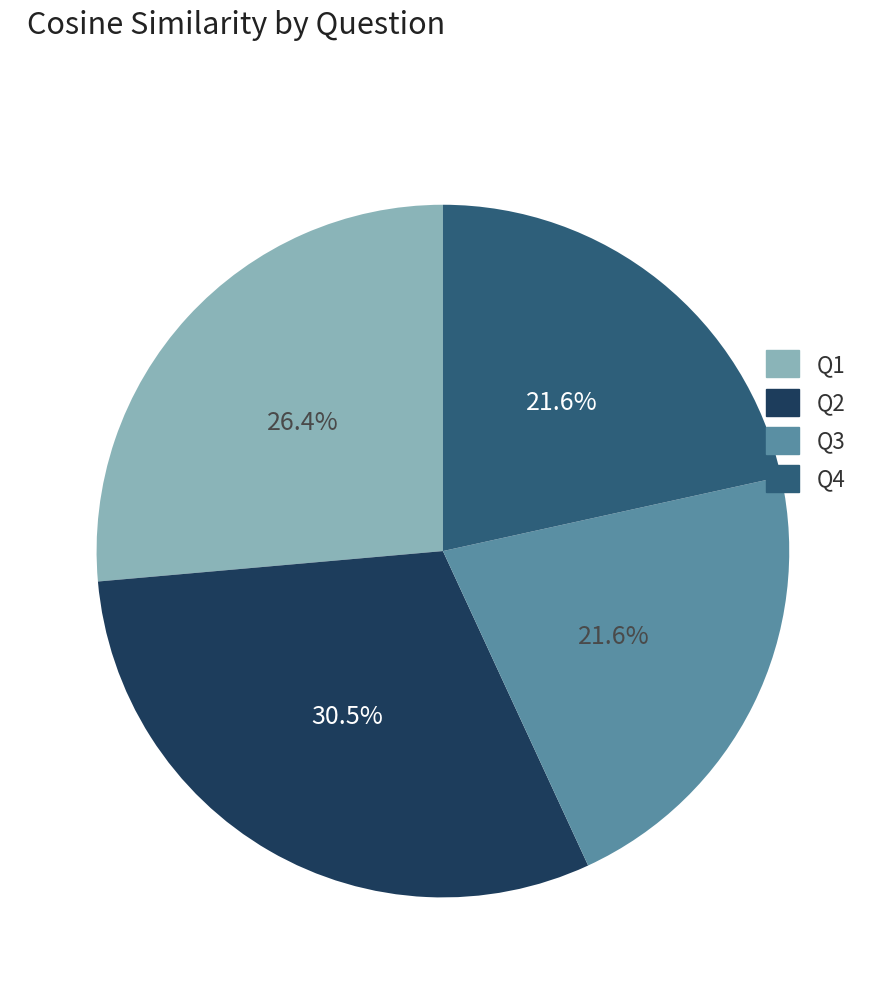

Which category has the biggest portion of the pie?

Q2